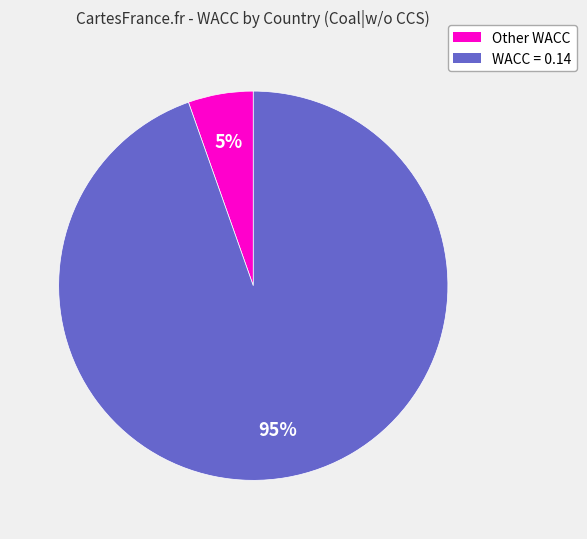

To the nearest percent, what is the average slice percentage?

50%